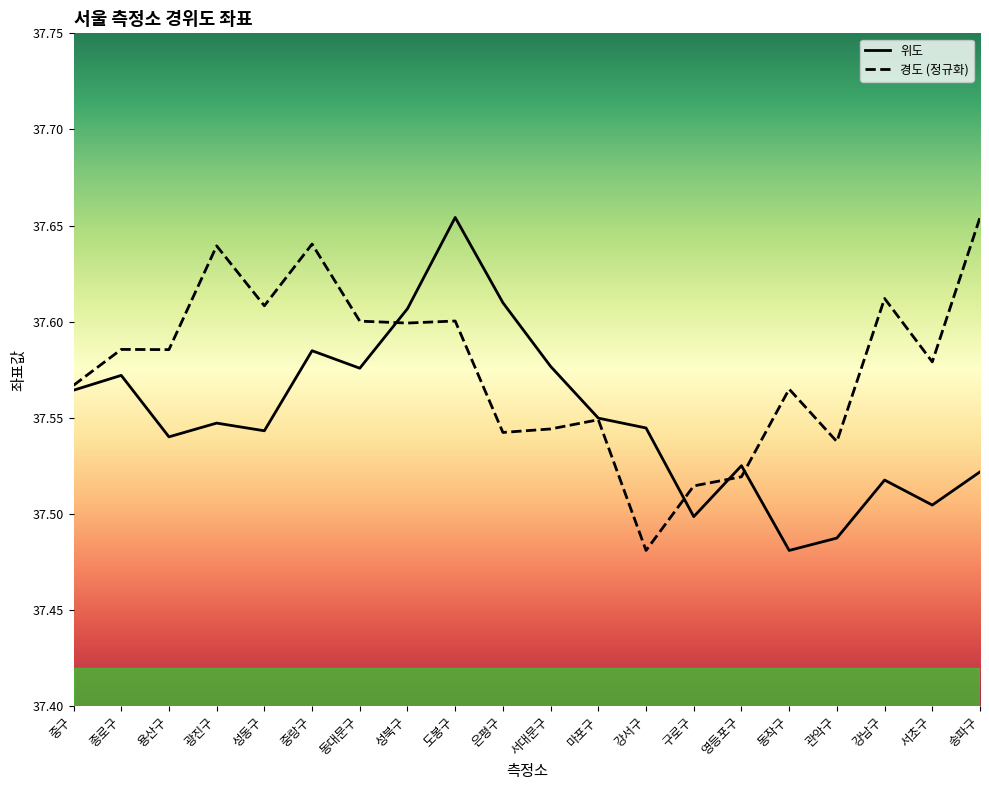

Which series has the largest total across all categories?

경도 (정규화)